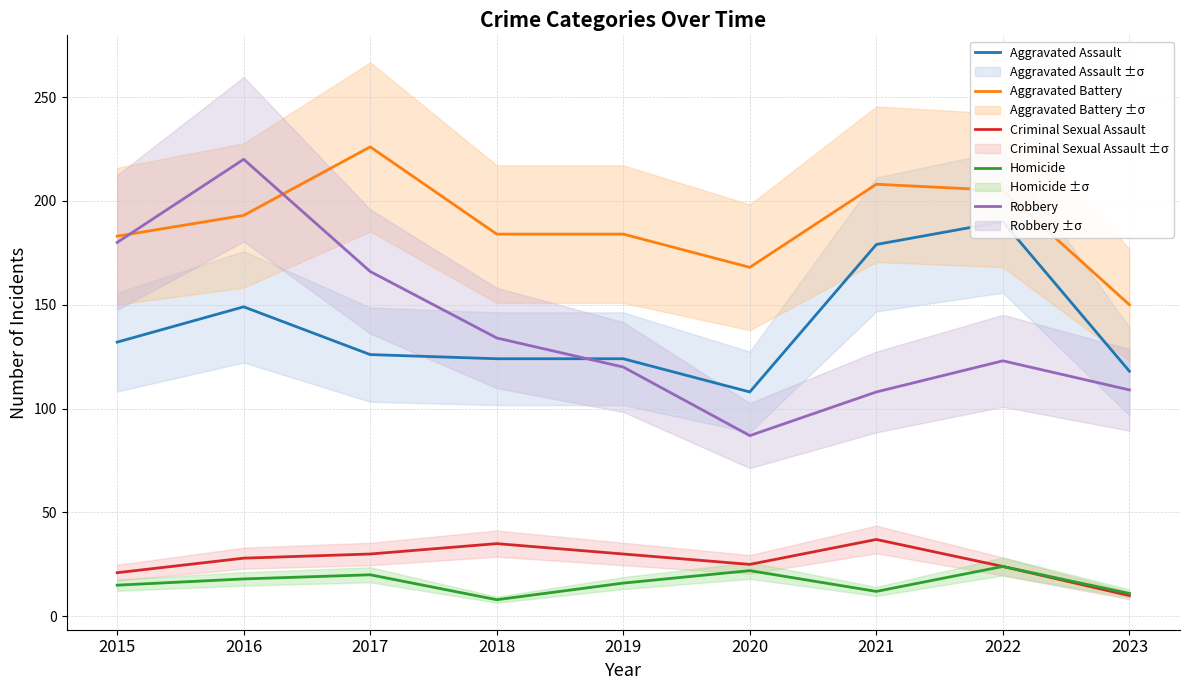

True or false: Aggravated Assault and Homicide cross at least once.

False